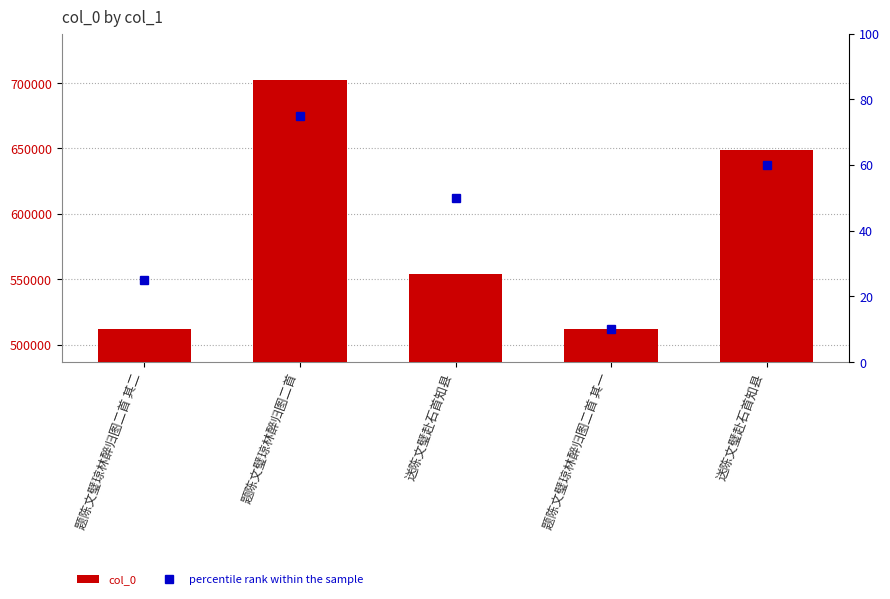

At which category is the sum across all series the highest?

题陈文璧琼林醉归图二首